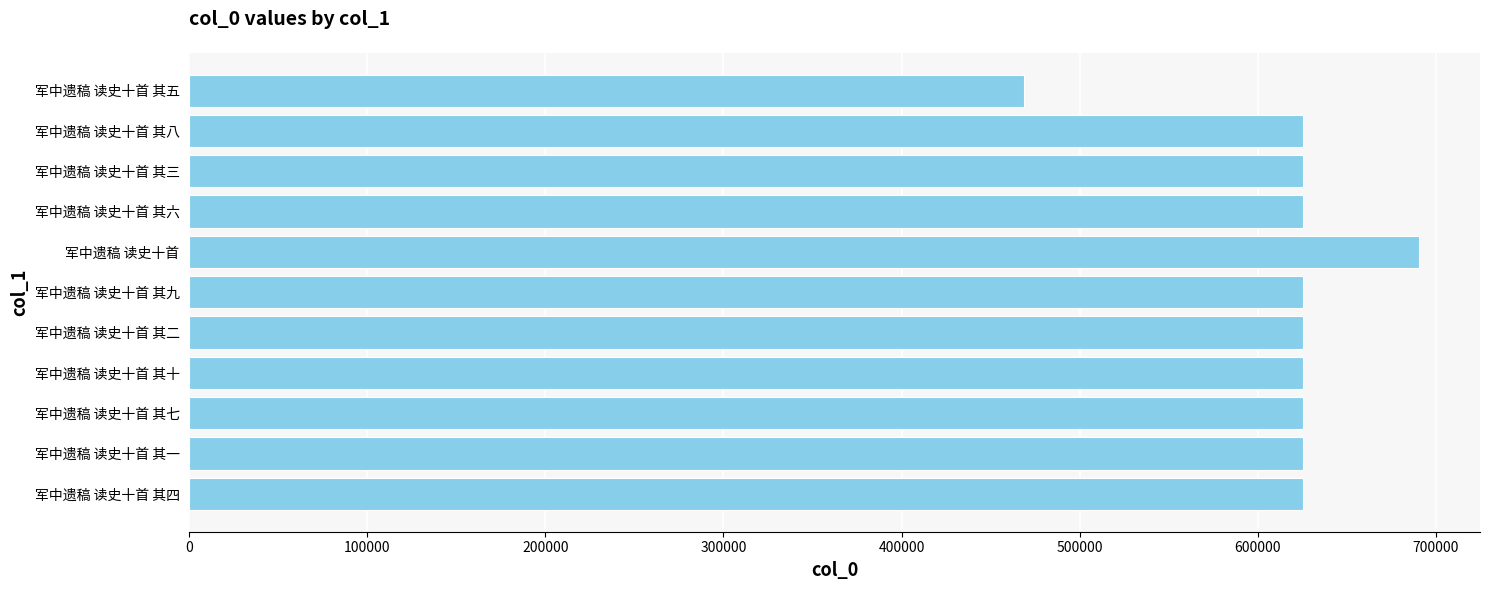

What is the approximate value at 军中遗稿 读史十首 其六, to the nearest 10?

625360